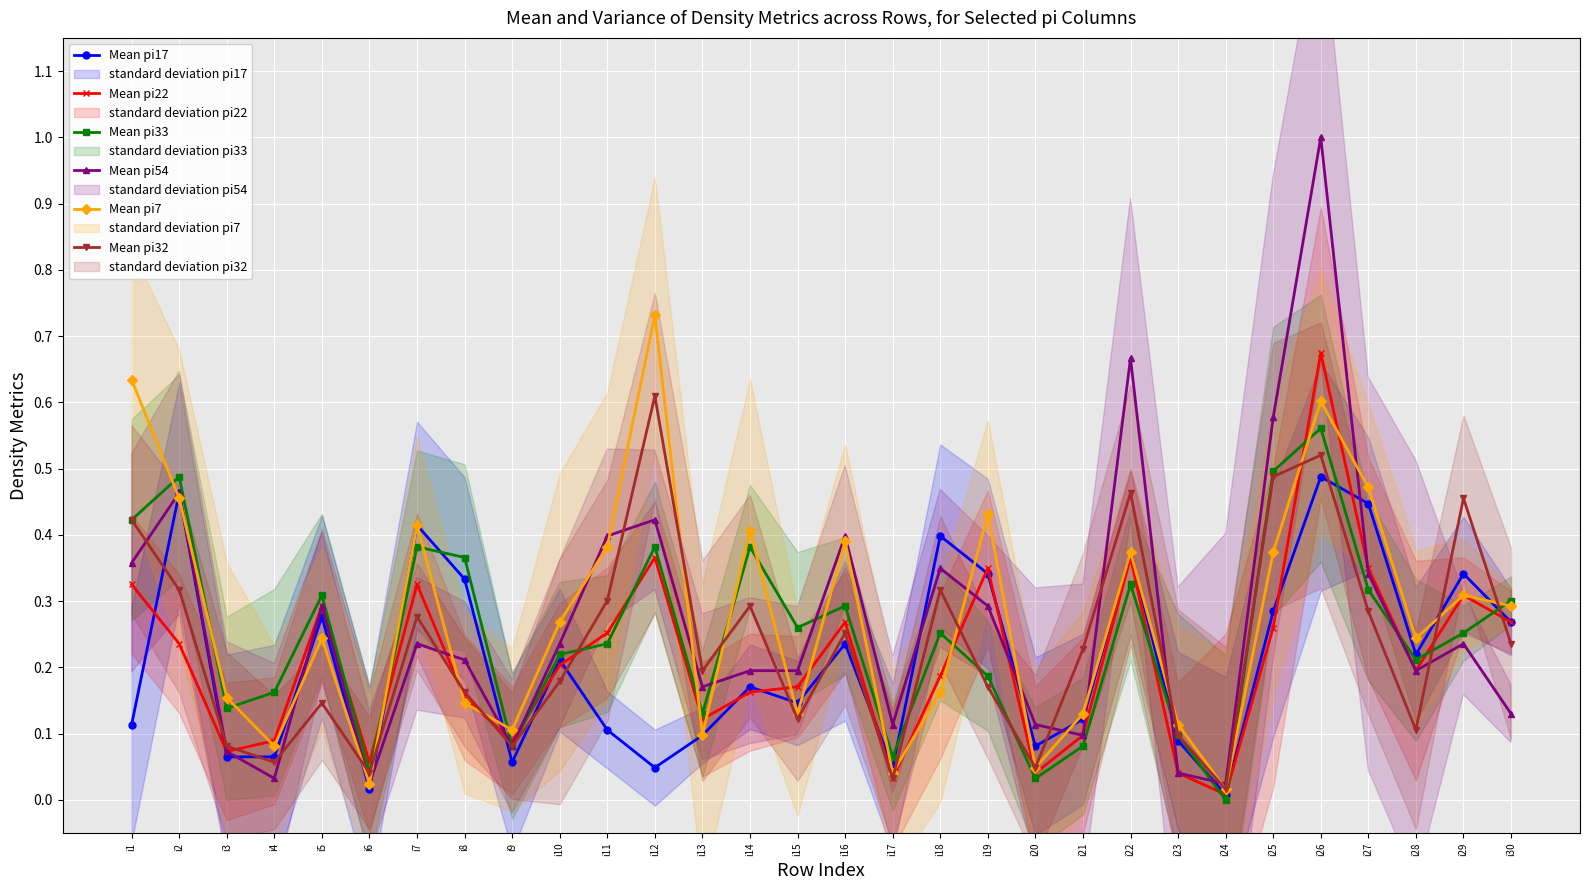

How many times do Mean pi22 and Mean pi32 cross each other?

10